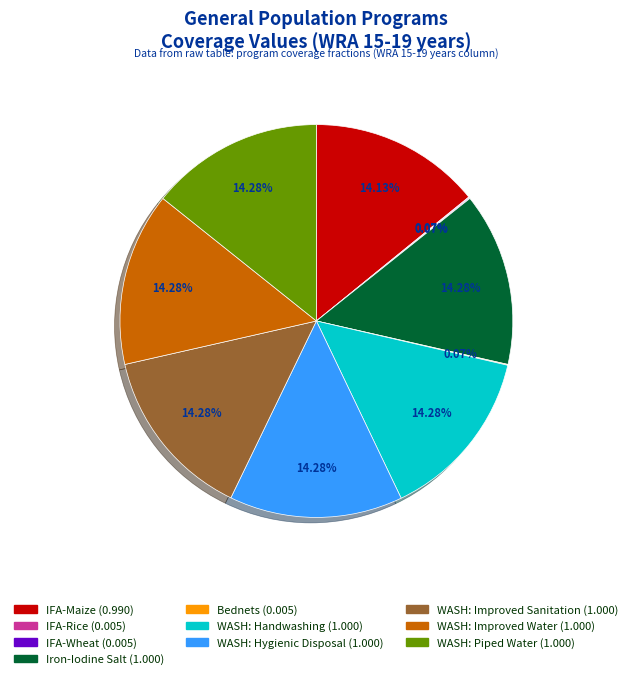

Does any single category account for the majority?

No